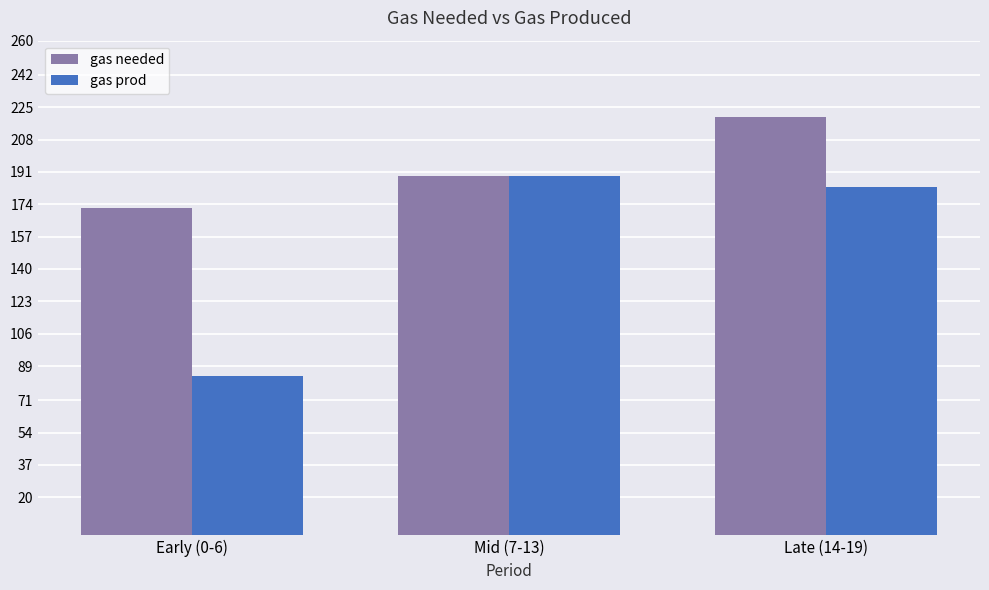

What is the maximum value shown in the chart?

220